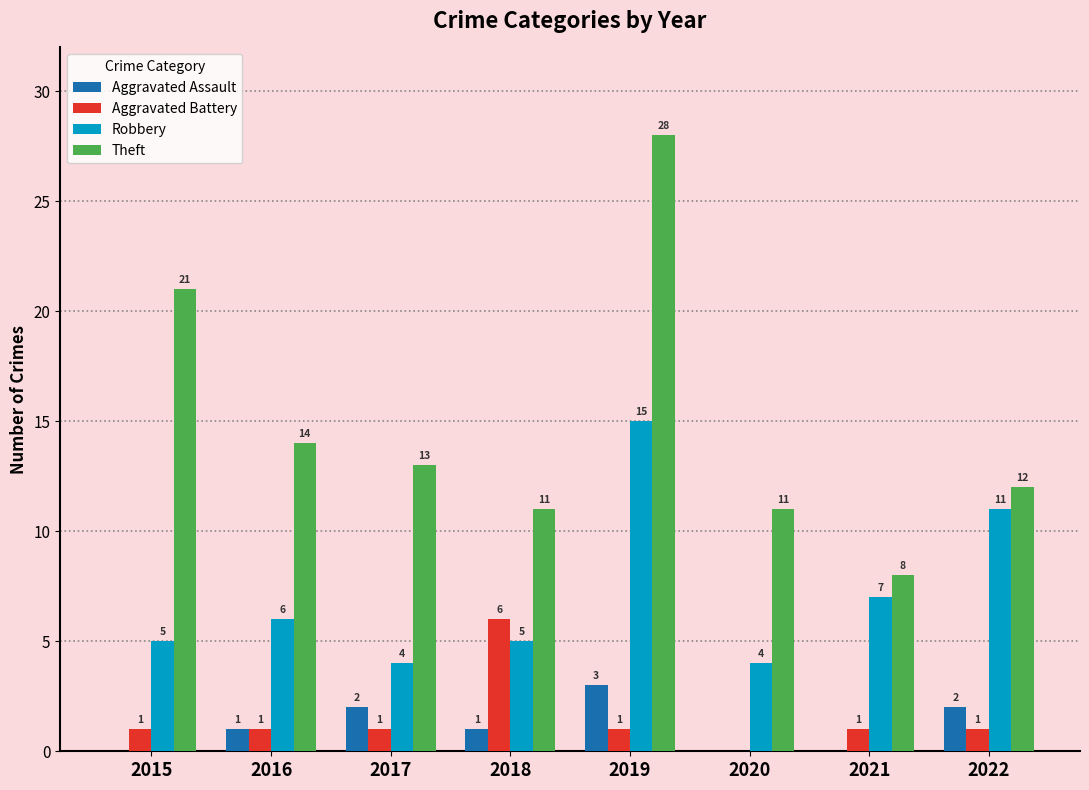

Reading right to left, what are all the values shown in this chart?

Aggravated Assault: 2022=2	2021=0	2020=0	2019=3	2018=1	2017=2	2016=1	2015=0
Aggravated Battery: 2022=1	2021=1	2020=0	2019=1	2018=6	2017=1	2016=1	2015=1
Robbery: 2022=11	2021=7	2020=4	2019=15	2018=5	2017=4	2016=6	2015=5
Theft: 2022=12	2021=8	2020=11	2019=28	2018=11	2017=13	2016=14	2015=21